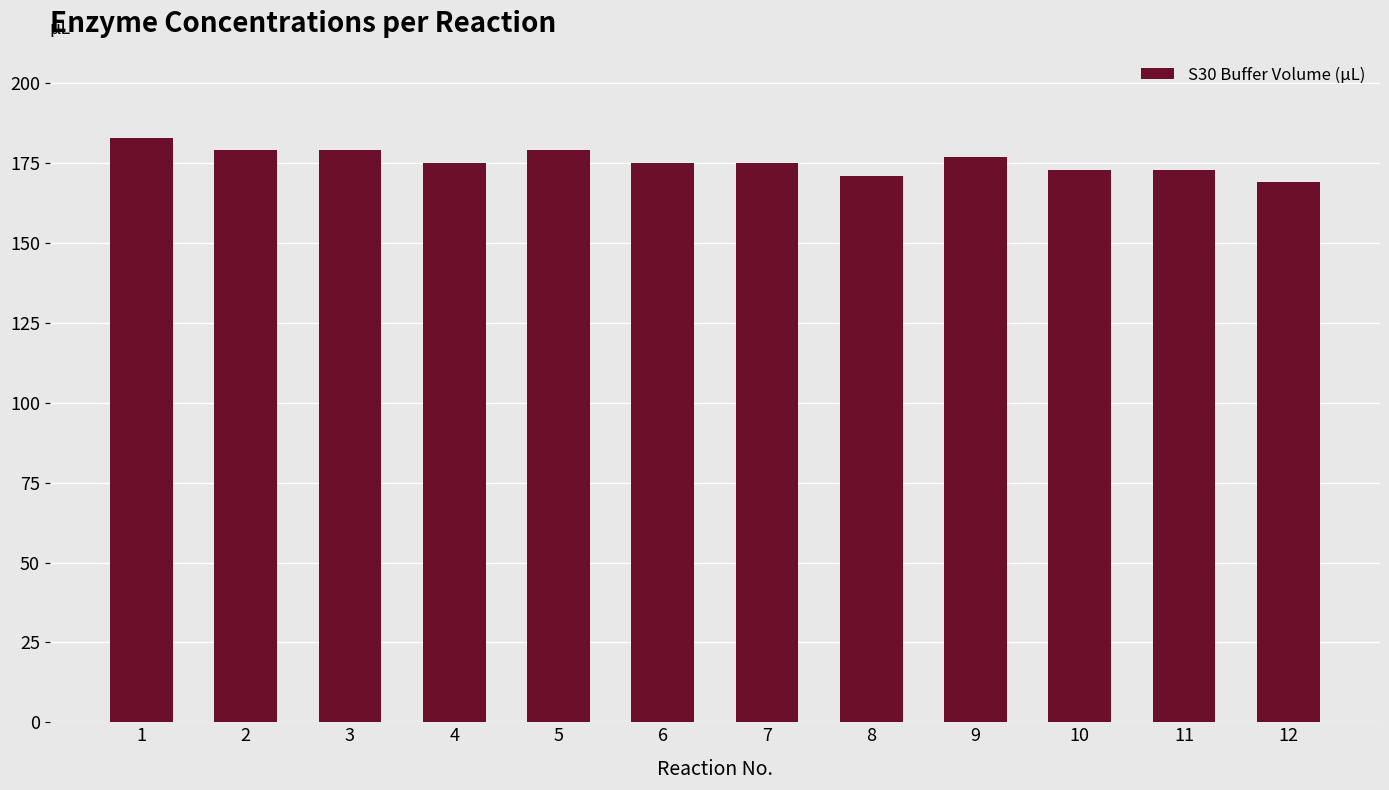

The value at 3 is 294. True or false?

False